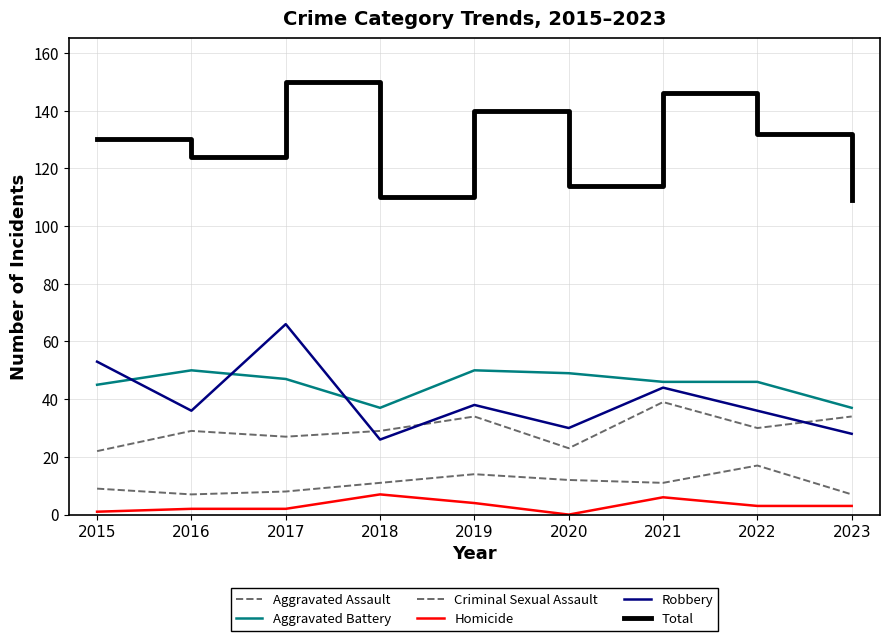

True or false: Aggravated Assault has a value of 30 at 2022.

True